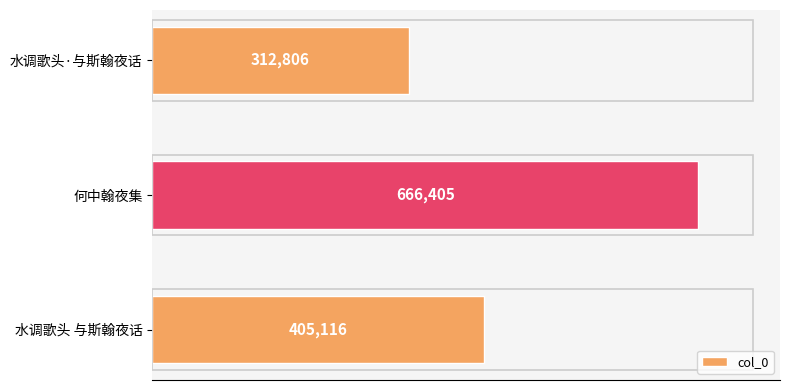

At which label is the value closest to 489605?

水调歌头 与斯翰夜话